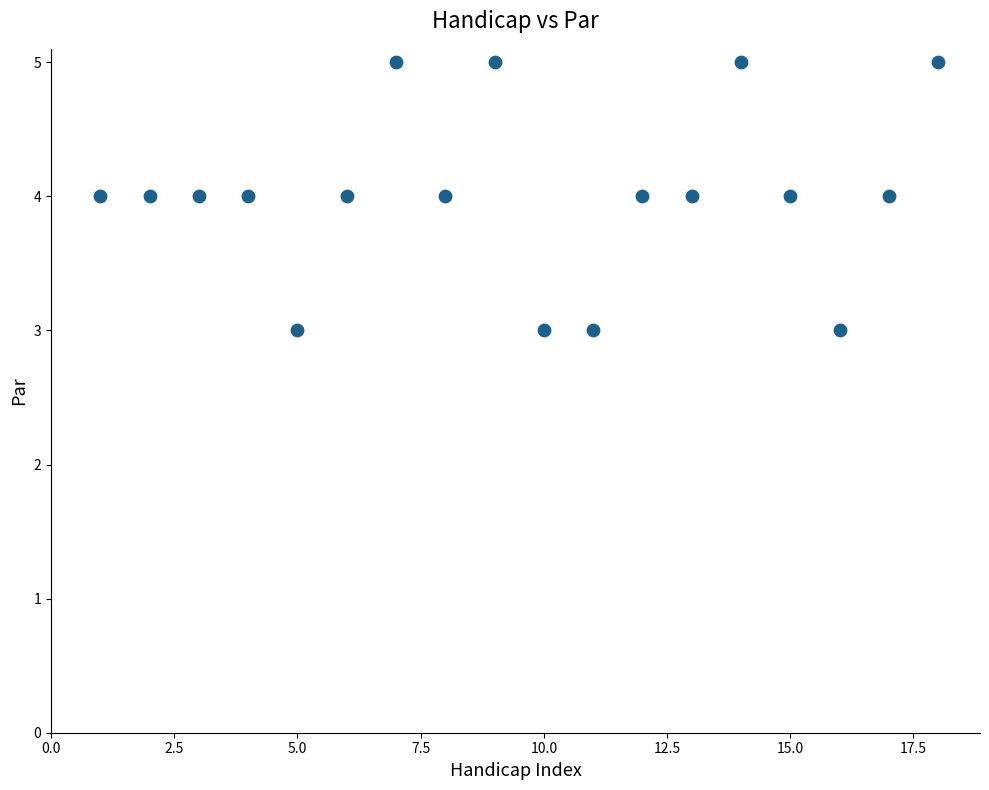

What is the range of X values (max minus min)?

17